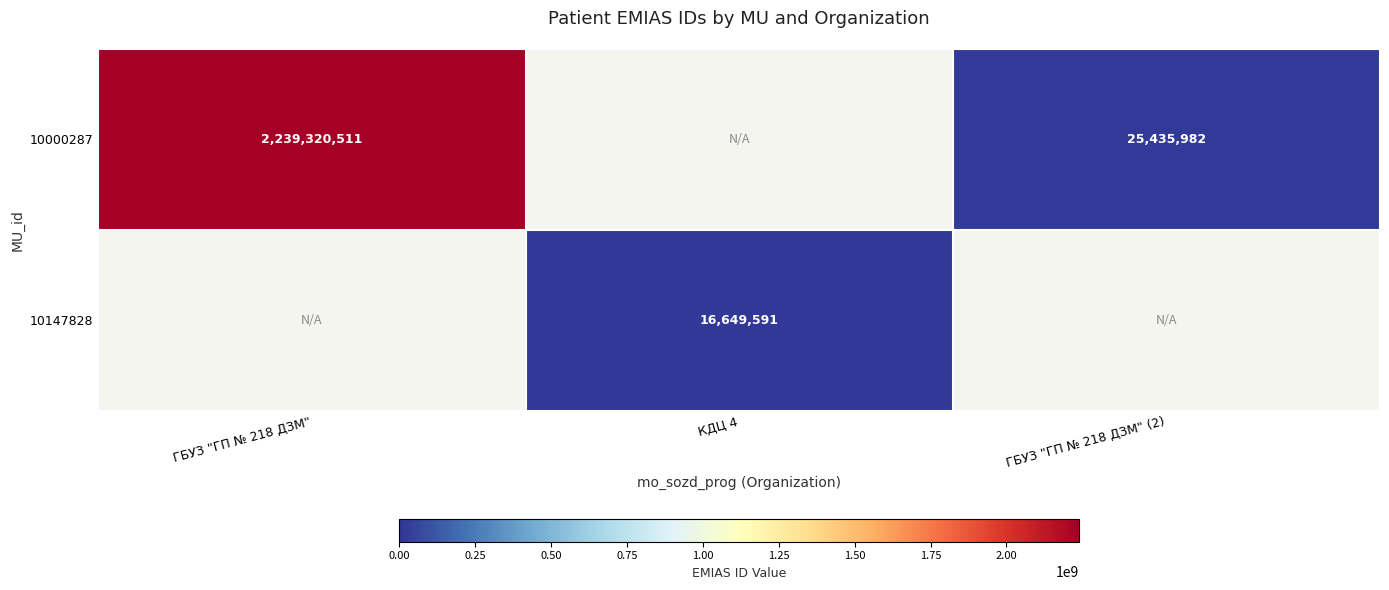

The value of 10000287 at ГБУЗ "ГП № 218 ДЗМ" is 3210614195. True or false?

False